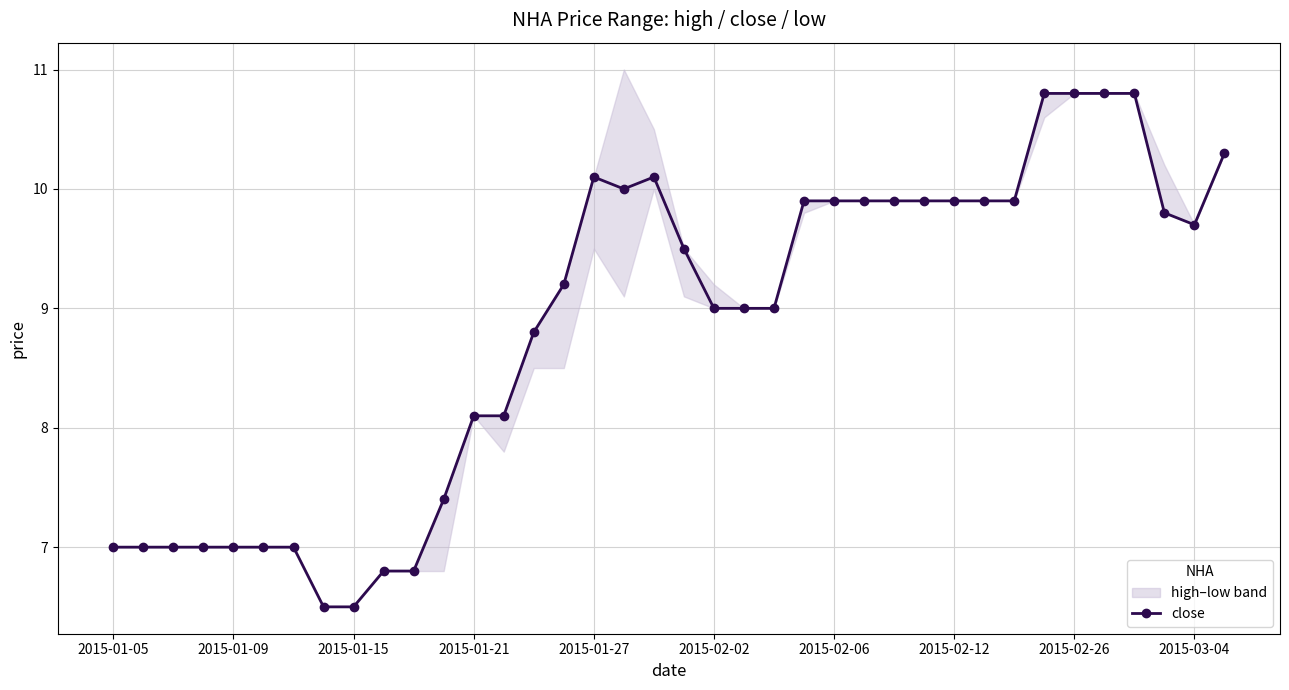

True or false: close has more than 1 interior local peaks.

True